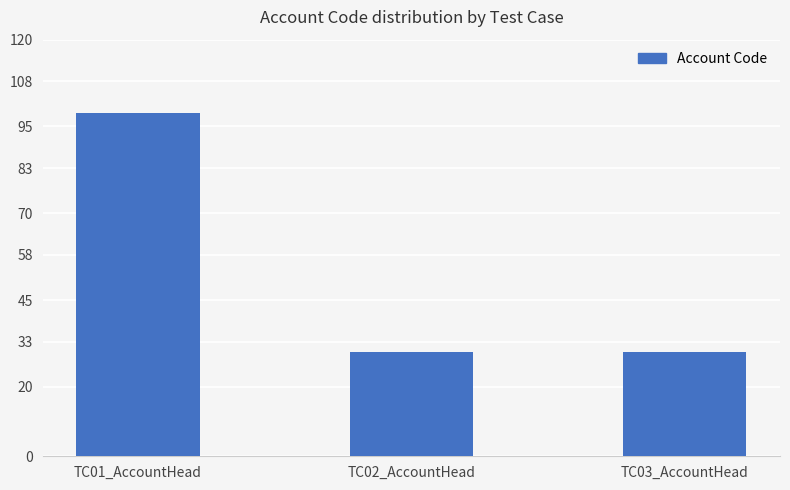

What is the change in value from TC01_AccountHead to TC02_AccountHead?

-69